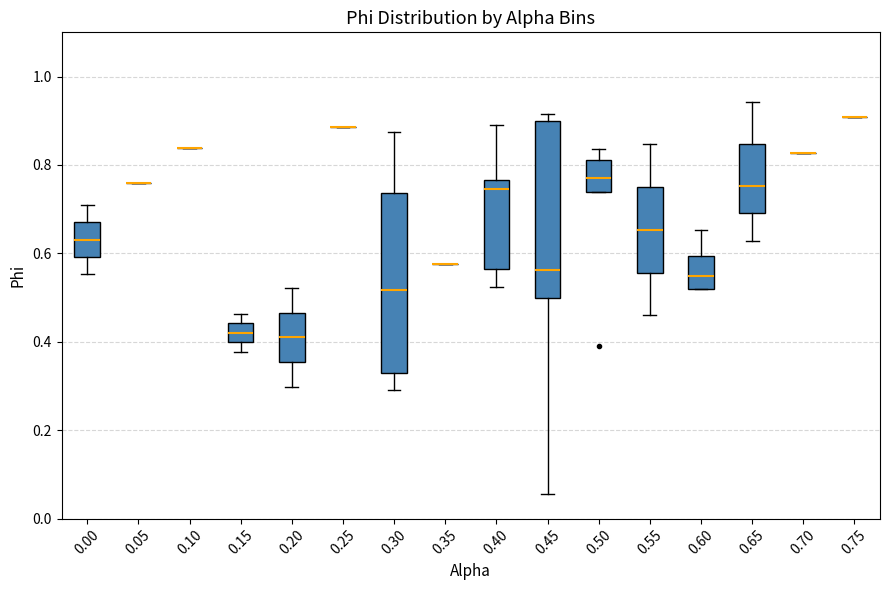

Reading left to right, transcribe this box plot: for each box, give where its median line is, the range the box spans, and where its two whiskers end, as read against the y-axis. The values are not printed on the chart, so give them approximately, as read against the axis.

0.00: median 0.64, box 0.60 to 0.68, whiskers 0.56 to 0.70
0.05: box collapsed to a line at 0.76, whiskers 0.76 to 0.76
0.10: box collapsed to a line at 0.84, whiskers 0.84 to 0.84
0.15: median 0.42, box 0.40 to 0.44, whiskers 0.38 to 0.46
0.20: median 0.42, box 0.36 to 0.46, whiskers 0.30 to 0.52
0.25: box collapsed to a line at 0.88, whiskers 0.88 to 0.88
0.30: median 0.52, box 0.32 to 0.74, whiskers 0.30 to 0.88
0.35: box collapsed to a line at 0.58, whiskers 0.58 to 0.58
0.40: median 0.74, box 0.56 to 0.76, whiskers 0.52 to 0.90
0.45: median 0.56, box 0.50 to 0.90, whiskers 0.06 to 0.92
0.50: median 0.78, box 0.74 to 0.82, whiskers 0.74 to 0.84
0.55: median 0.66, box 0.56 to 0.76, whiskers 0.46 to 0.84
0.60: median 0.54, box 0.52 to 0.60, whiskers 0.52 to 0.66
0.65: median 0.76, box 0.70 to 0.84, whiskers 0.62 to 0.94
0.70: box collapsed to a line at 0.82, whiskers 0.82 to 0.82
0.75: box collapsed to a line at 0.90, whiskers 0.90 to 0.90